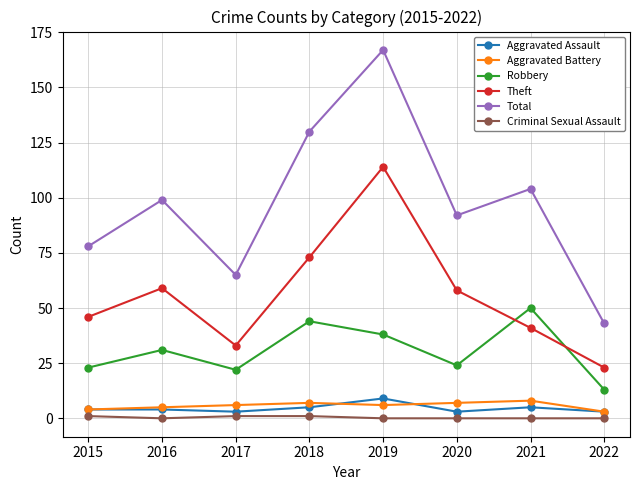

Where is Theft nearest to the value 68?

2018